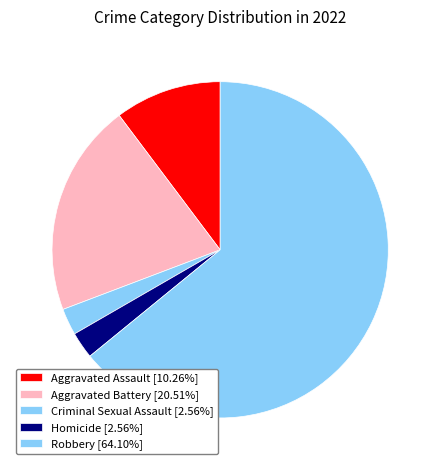

Which slice represents more than half of the pie?

Robbery